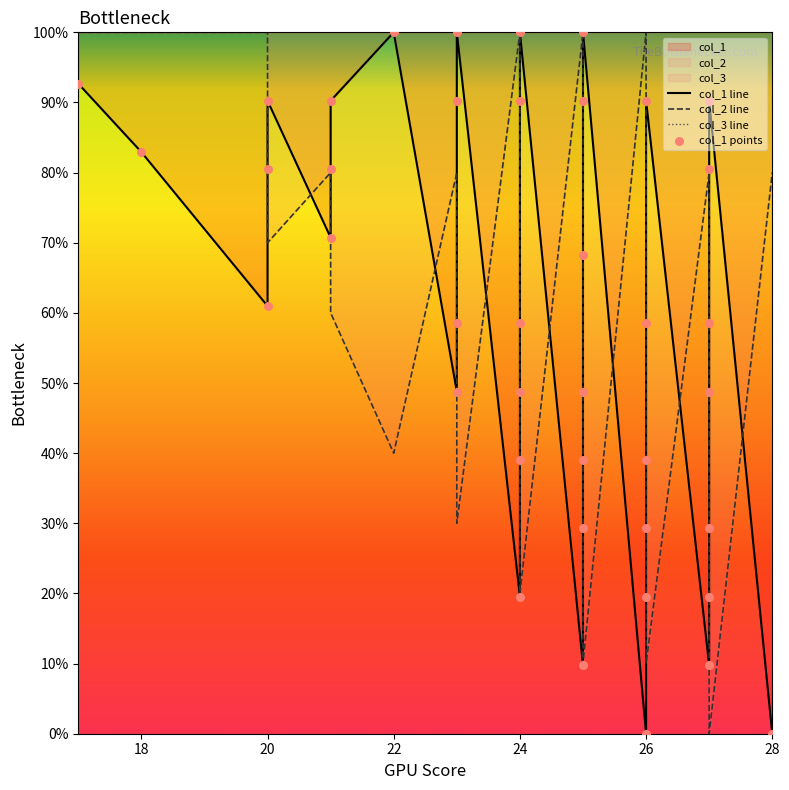

At how many categories does at least one series exceed 97?

10